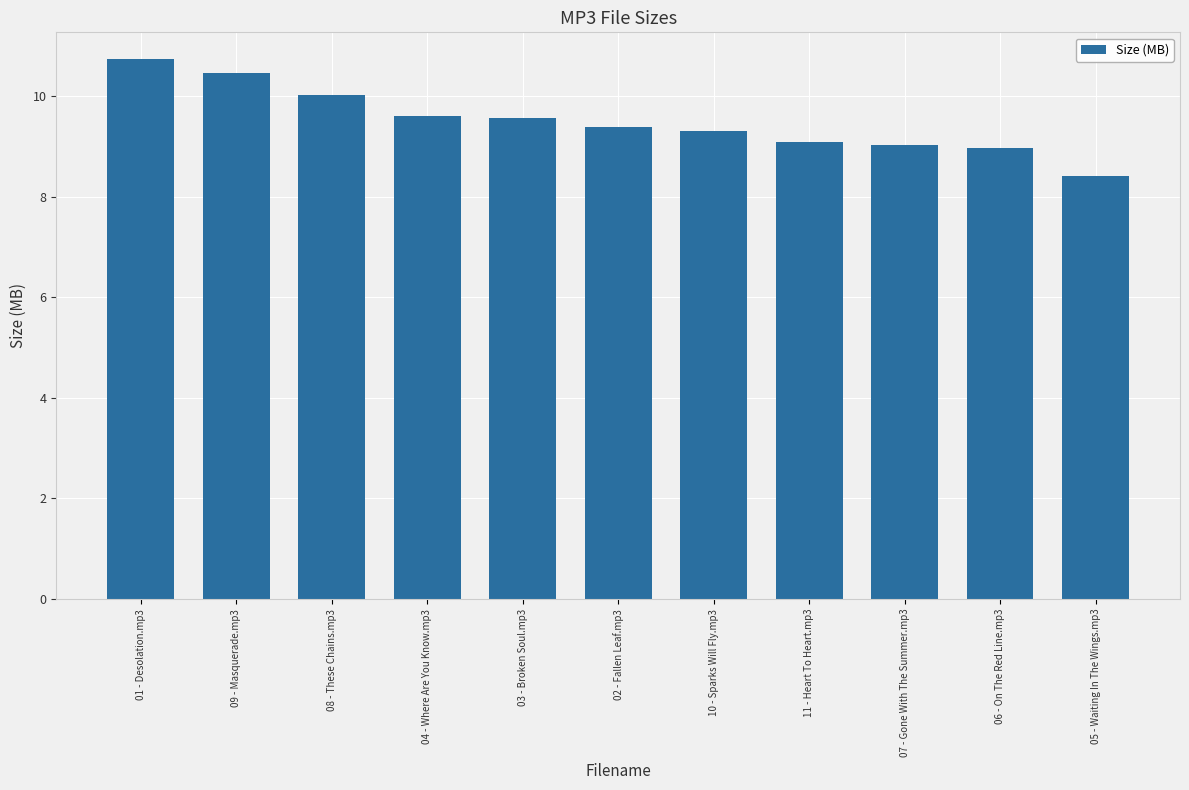

Reading right to left, extract all data points from this chart.

8.4	9.0	9.0	9.1	9.3	9.4	9.6	9.6	10.0	10.5	10.7